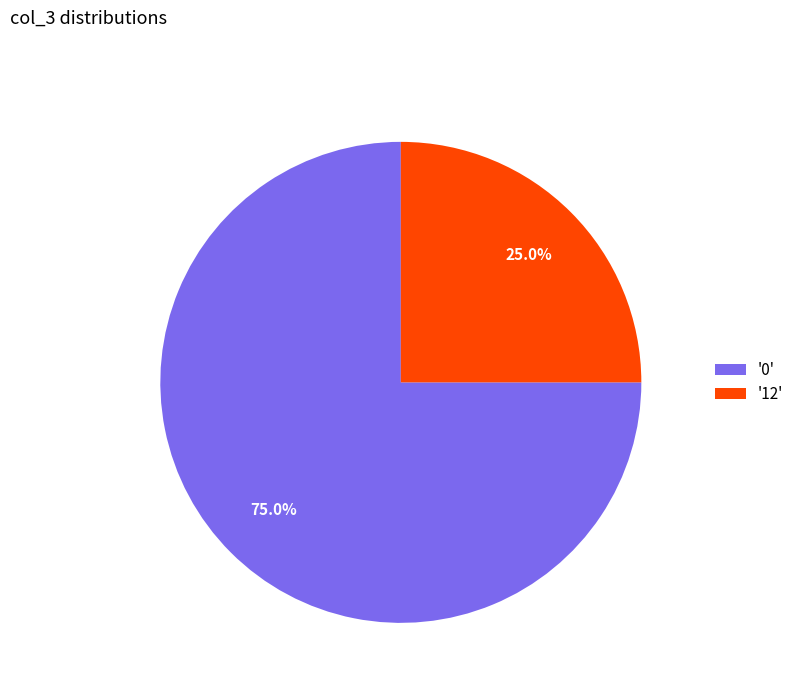

Which category has the smallest portion of the pie?

'12'